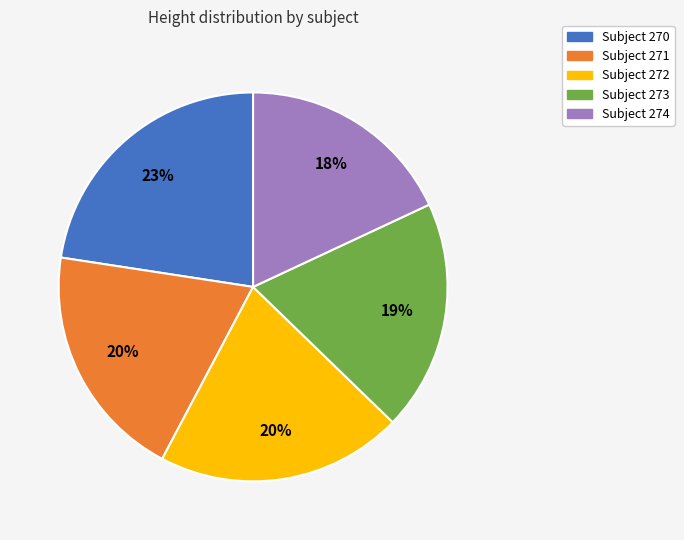

To the nearest percent, what is the average slice percentage?

20%